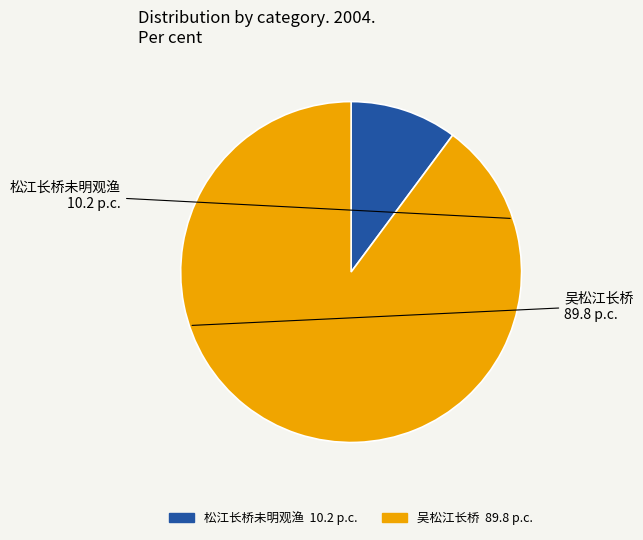

Do 吴松江长桥 and 松江长桥未明观渔 together represent more than half of the pie?

Yes